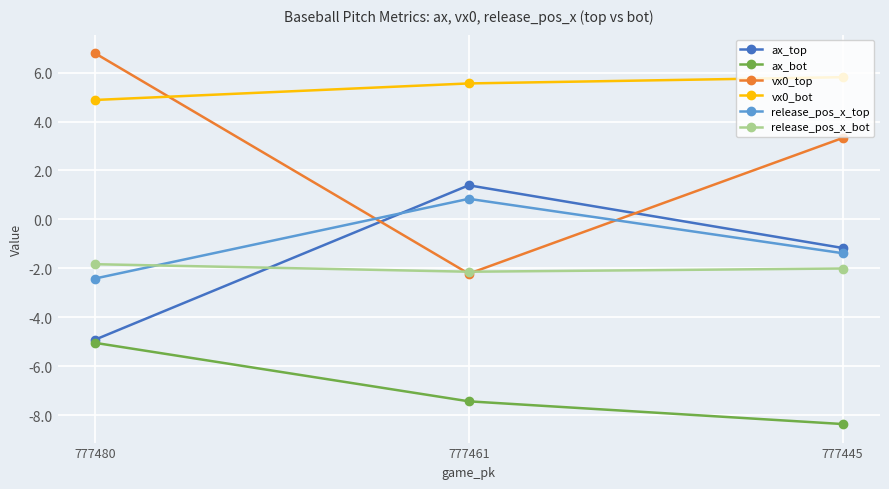

How many values in the release_pos_x_top series are below -1?

2